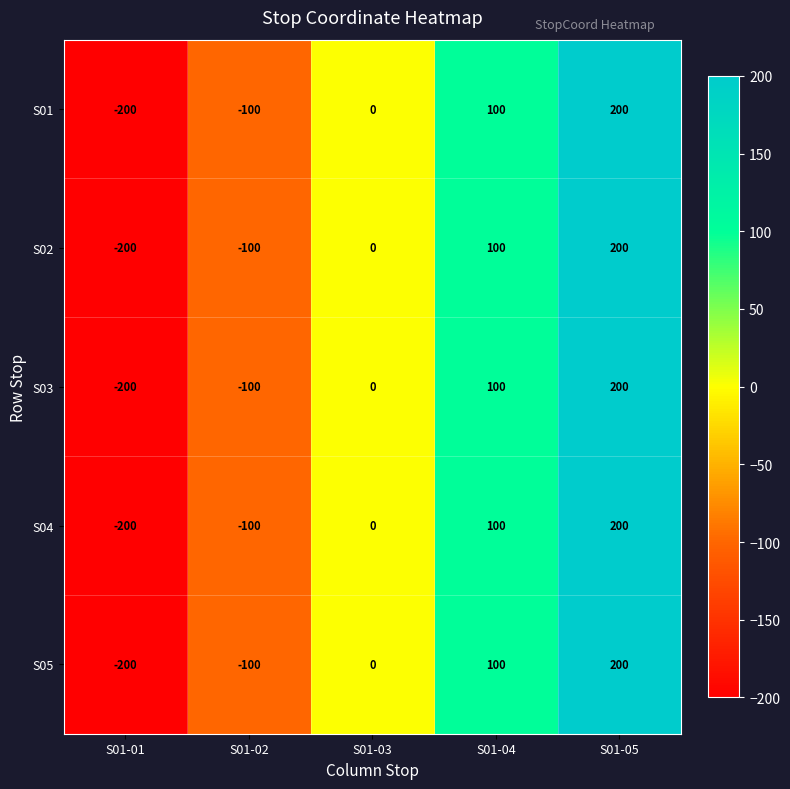

What is the total value across all series at S01-02?

-500